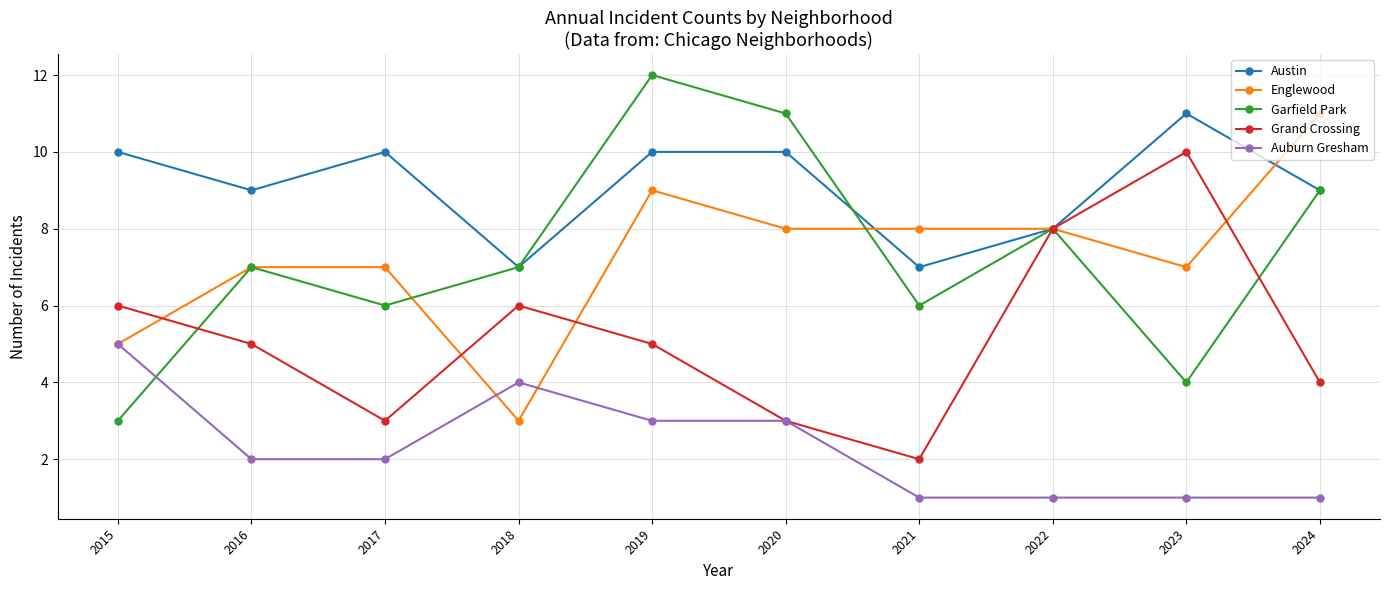

Reading left to right, extract all data points from this chart.

Austin: 10	9	10	7	10	10	7	8	11	9
Englewood: 5	7	7	3	9	8	8	8	7	11
Garfield Park: 3	7	6	7	12	11	6	8	4	9
Grand Crossing: 6	5	3	6	5	3	2	8	10	4
Auburn Gresham: 5	2	2	4	3	3	1	1	1	1